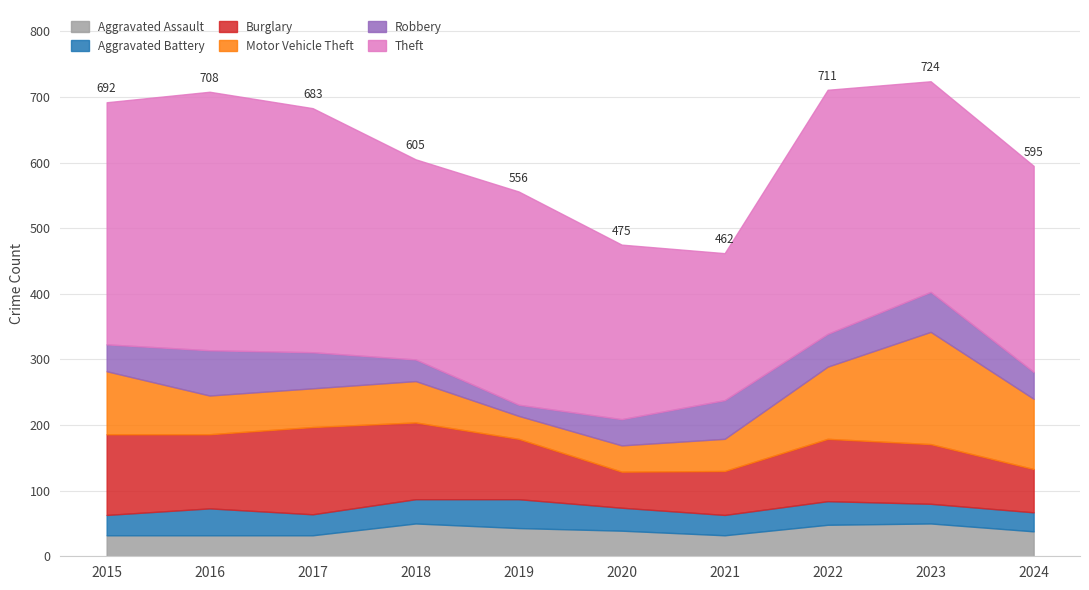

Which has a higher value, 2015 or 2024?

2024